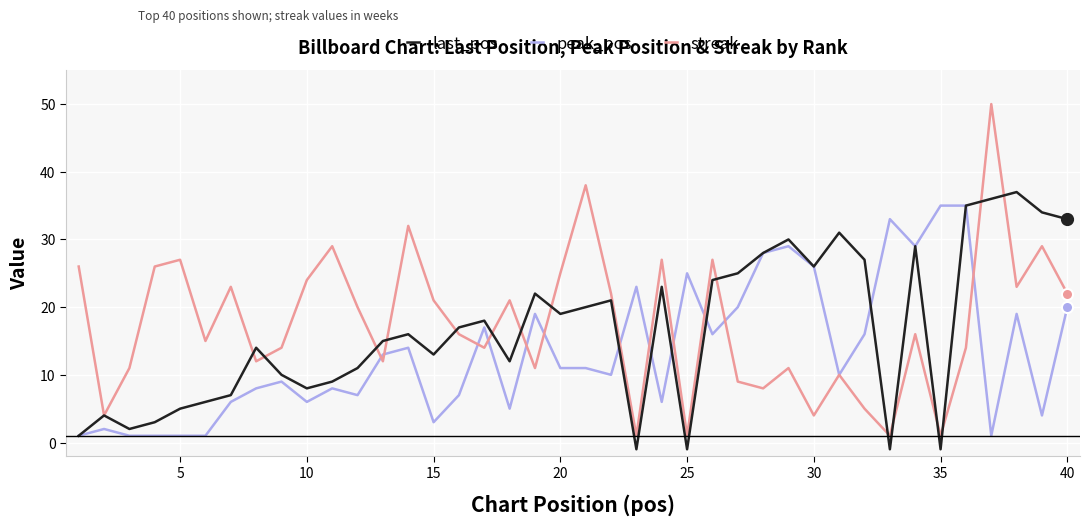

What is the minimum value for streak?

1